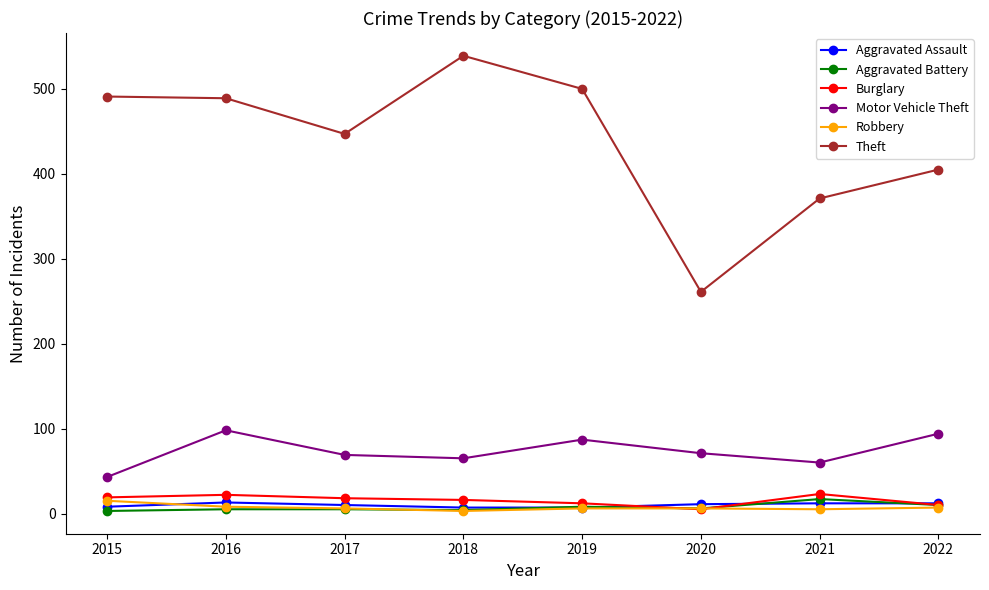

True or false: Motor Vehicle Theft and Burglary cross at least once.

False